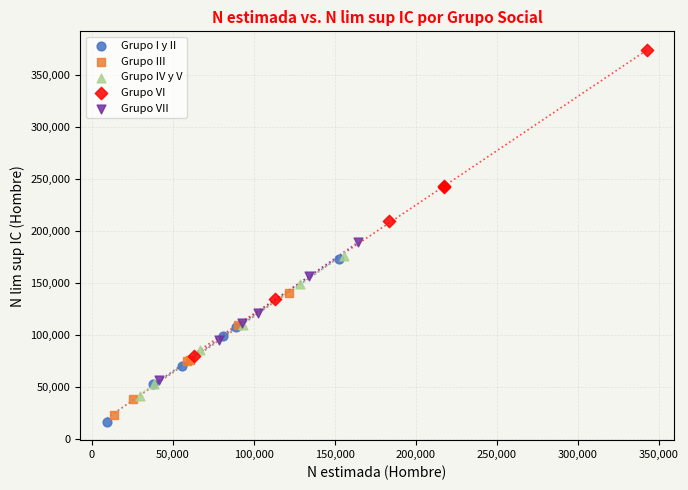

Which series has the largest Y range (max minus min)?

Grupo VI